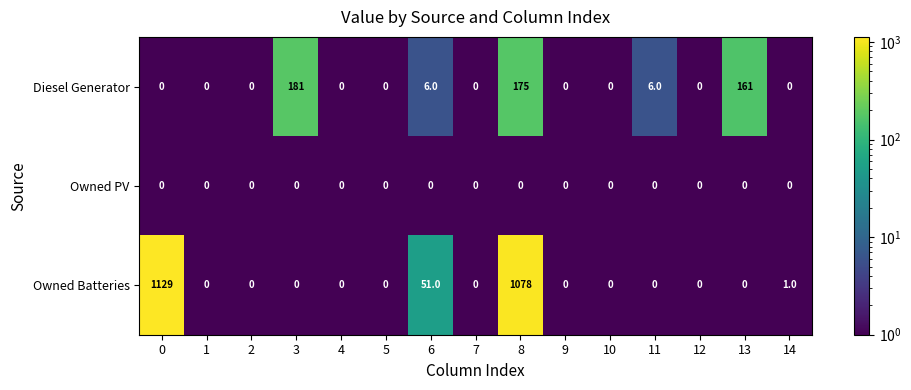

Which series has the largest range (max minus min)?

Owned Batteries